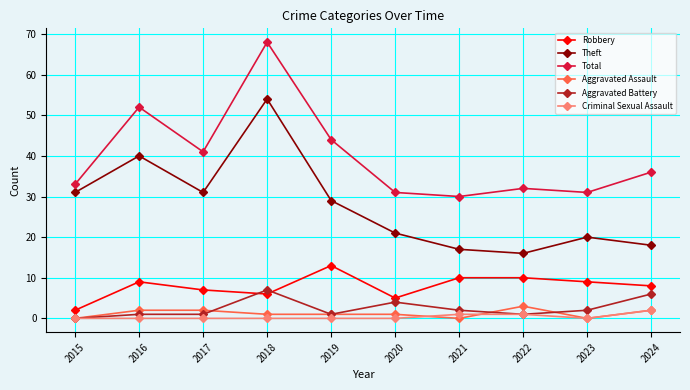

What is the value of the Robbery point at the 8th from the left?

10